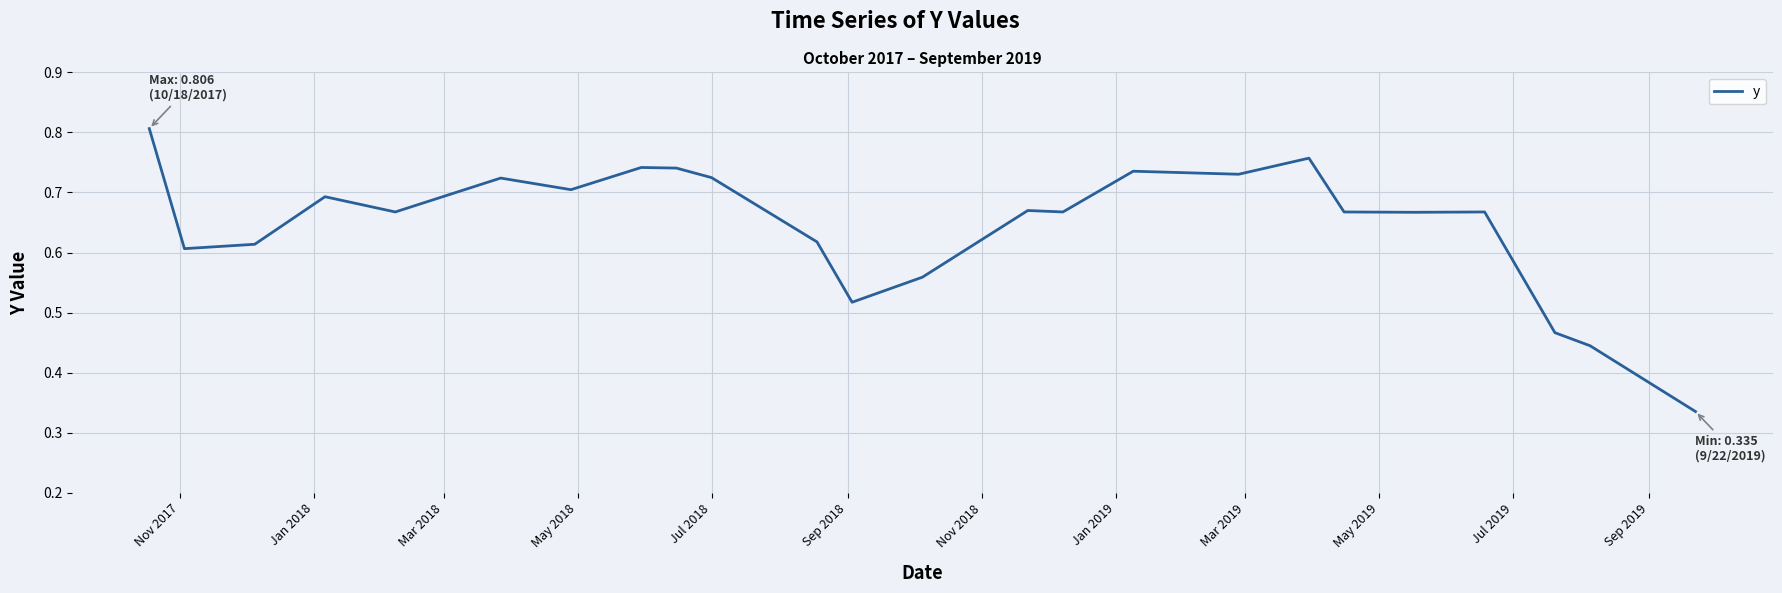

How many values are between 0 and 1?

24